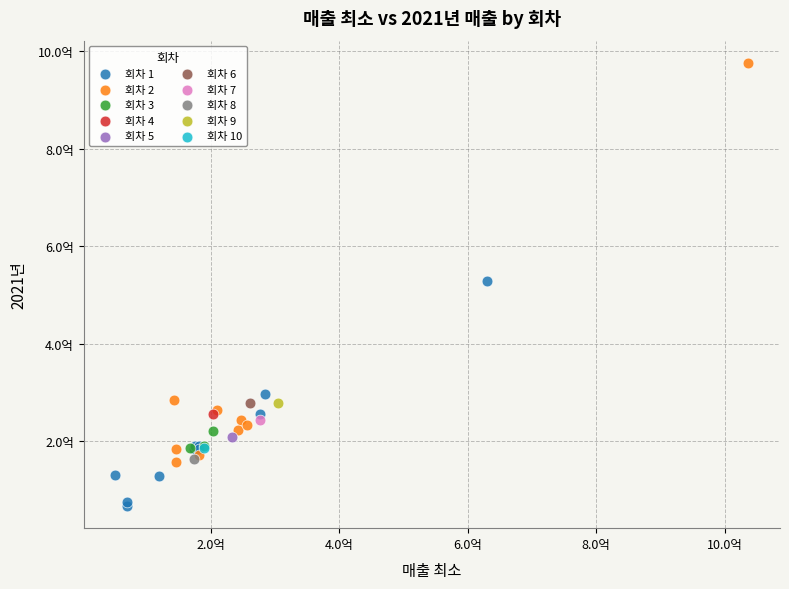

What are all the series names shown in the legend?

회차 1, 회차 2, 회차 3, 회차 4, 회차 5, 회차 6, 회차 7, 회차 8, 회차 9, 회차 10